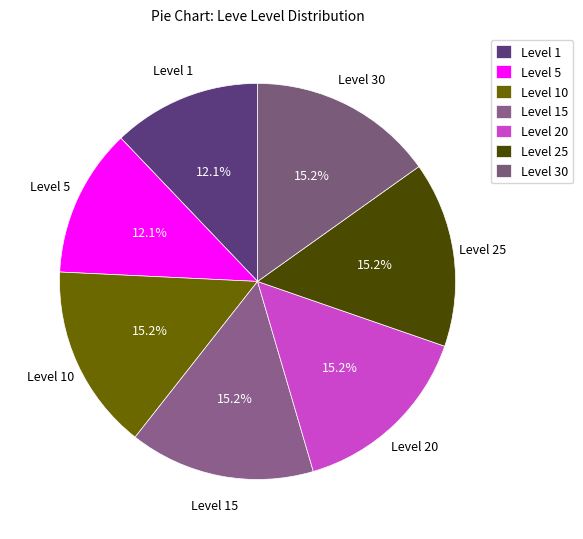

Does Level 25 account for over 50% of the chart?

No